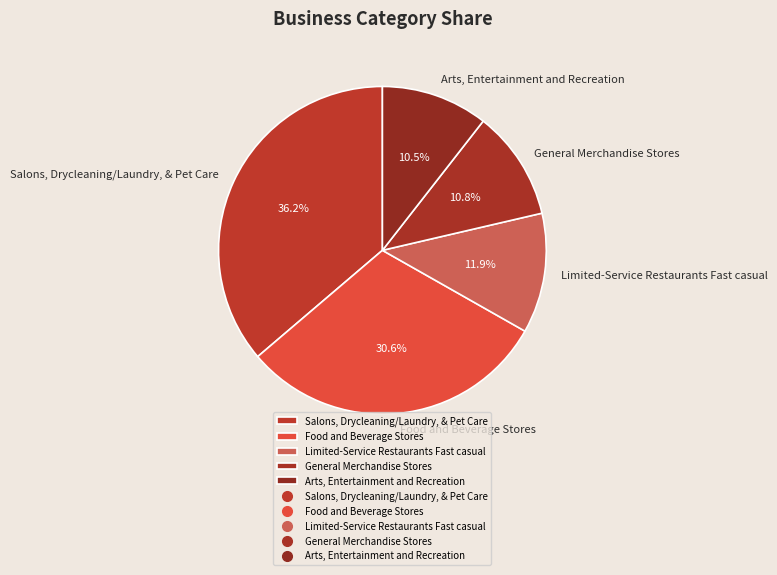

To the nearest percent, what is the difference between the Limited-Service Restaurants Fast casual and Salons, Drycleaning/Laundry, & Pet Care slice percentages?

24%